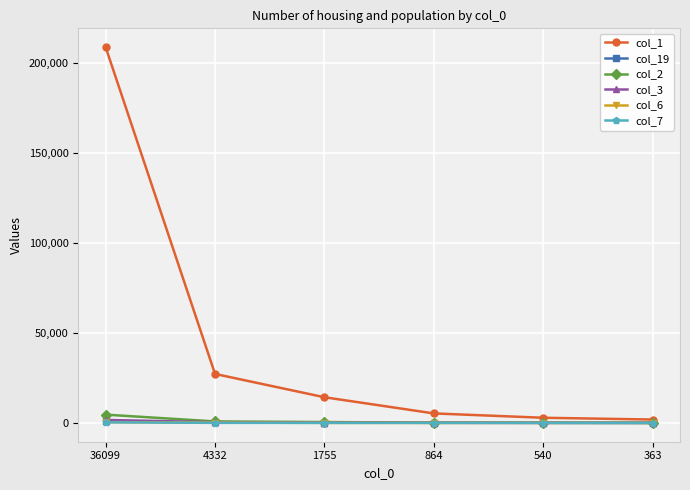

How many data points does each series have?

6